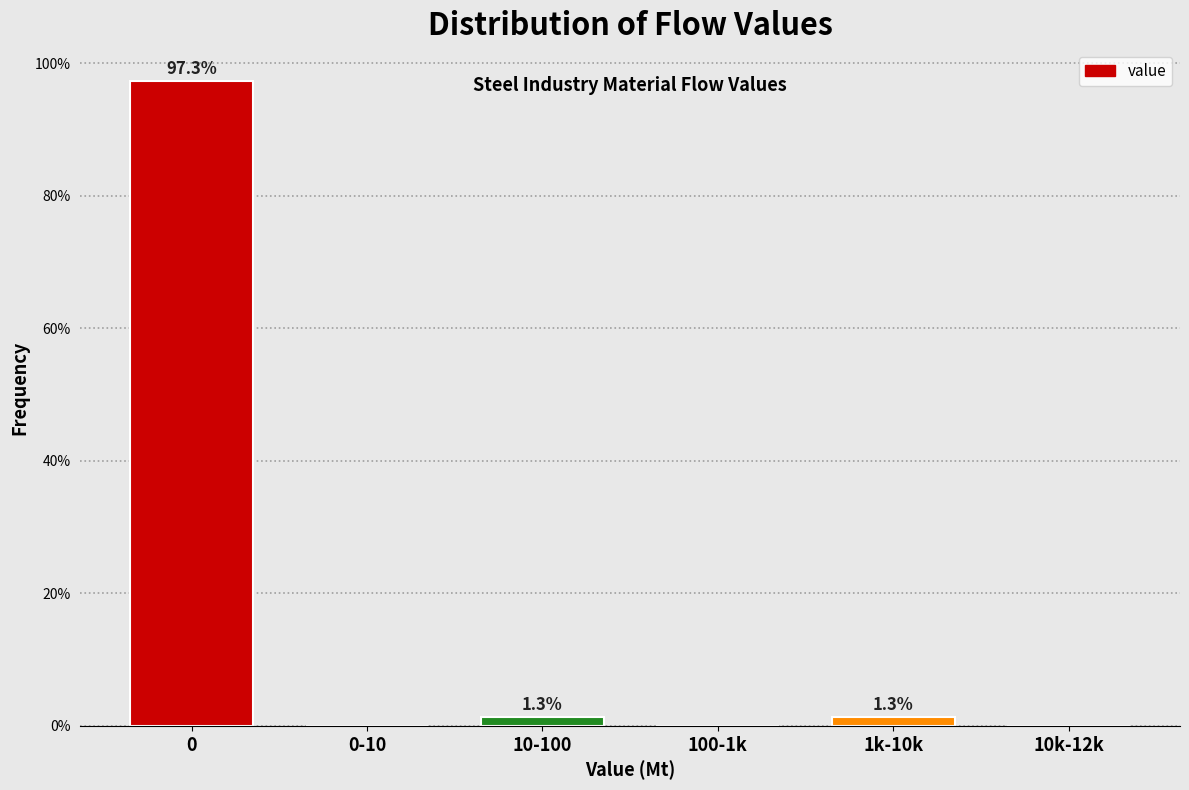

Reading left to right, extract all data points from this chart.

0=97.3	0-10=0.0	10-100=1.3	100-1k=0.0	1k-10k=1.3	10k-12k=0.0